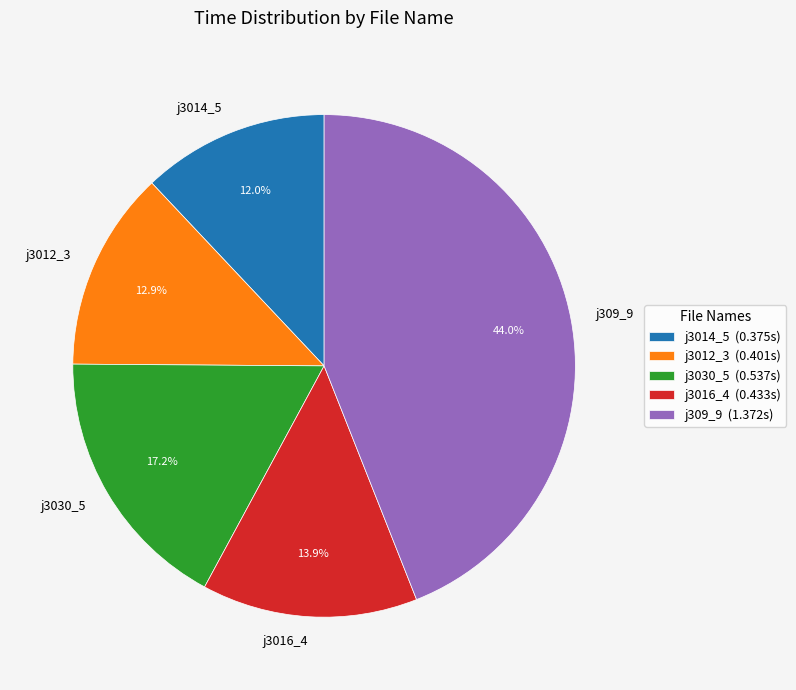

Rank the categories by value from lowest to highest.

j3014_5, j3012_3, j3016_4, j3030_5, j309_9